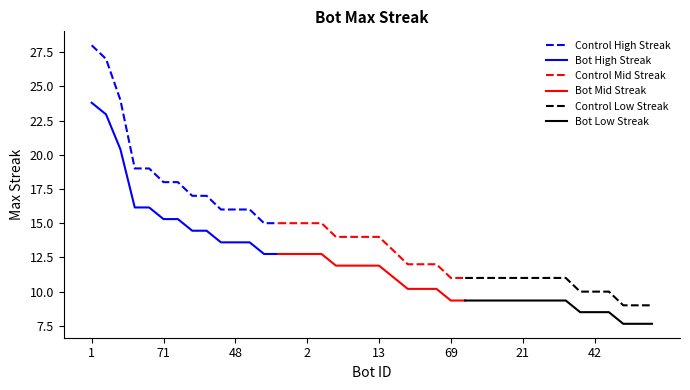

Reading left to right, transcribe all the data shown in this chart.

Control High Streak: 28.0	27.0	24.0	19.0	19.0	18.0	18.0	17.0	17.0	16.0	16.0	16.0	15.0	15.0
Bot High Streak: 23.8	22.9	20.4	16.1	16.1	15.3	15.3	14.4	14.4	13.6	13.6	13.6	12.8	12.8
Control Mid Streak: 15.0	15.0	15.0	15.0	14.0	14.0	14.0	14.0	13.0	12.0	12.0	12.0	11.0	11.0
Bot Mid Streak: 12.8	12.8	12.8	12.8	11.9	11.9	11.9	11.9	11.0	10.2	10.2	10.2	9.3	9.3
Control Low Streak: 11.0	11.0	11.0	11.0	11.0	11.0	11.0	11.0	10.0	10.0	10.0	9.0	9.0	9.0
Bot Low Streak: 9.3	9.3	9.3	9.3	9.3	9.3	9.3	9.3	8.5	8.5	8.5	7.6	7.6	7.6